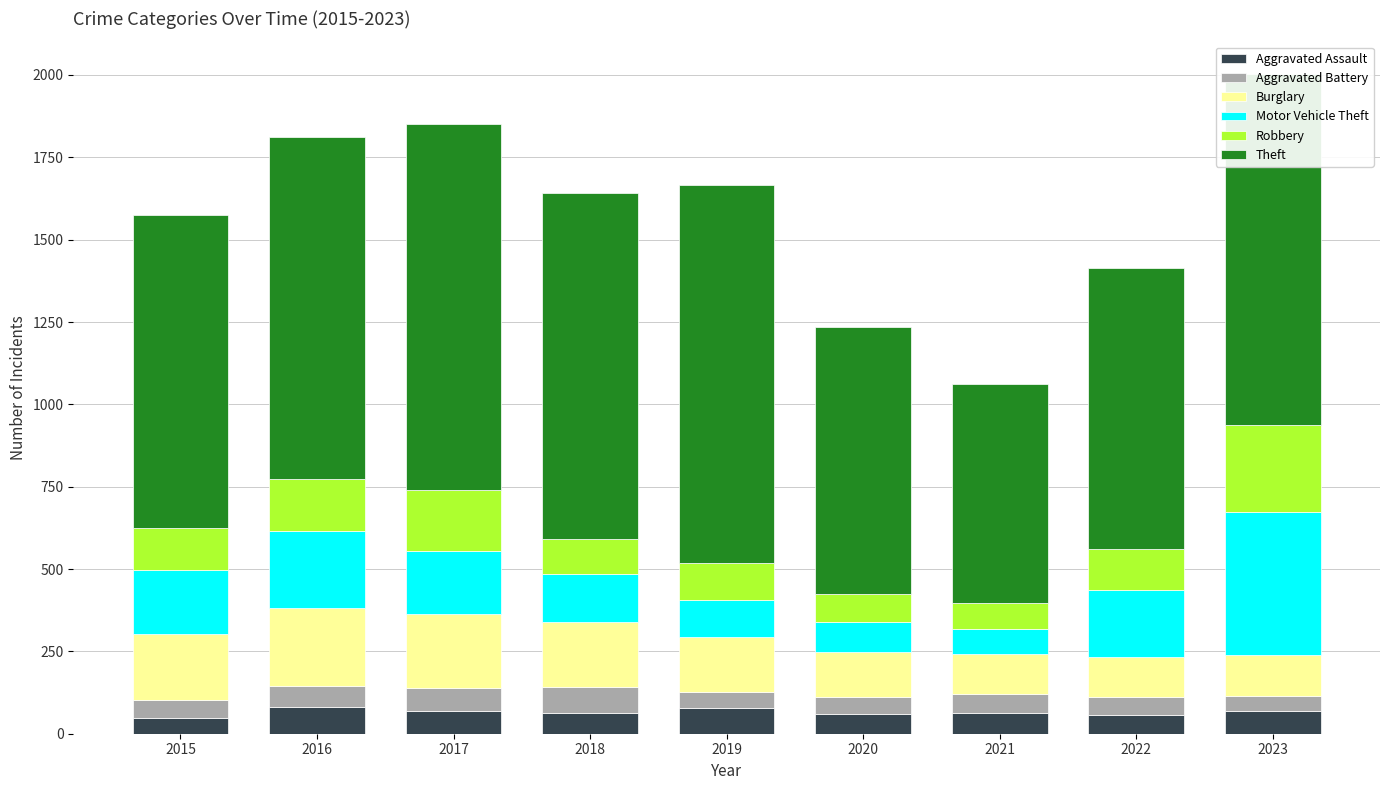

How many bars are there in total?

9